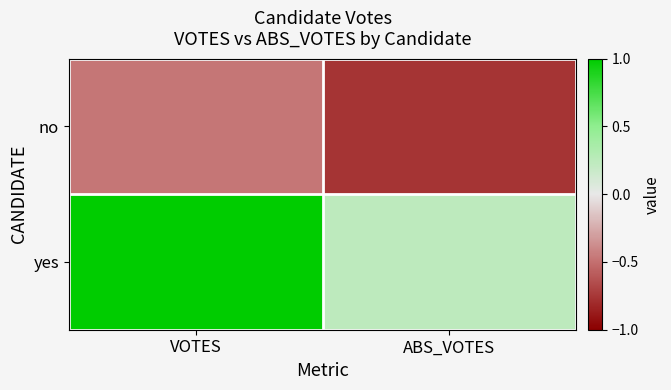

Which series has the largest total across all categories?

yes